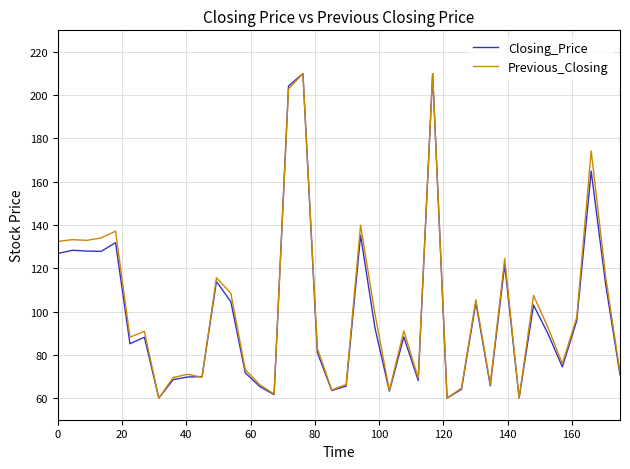

What is the difference between the maximum and second lowest values in the Closing_Price series?

150.0